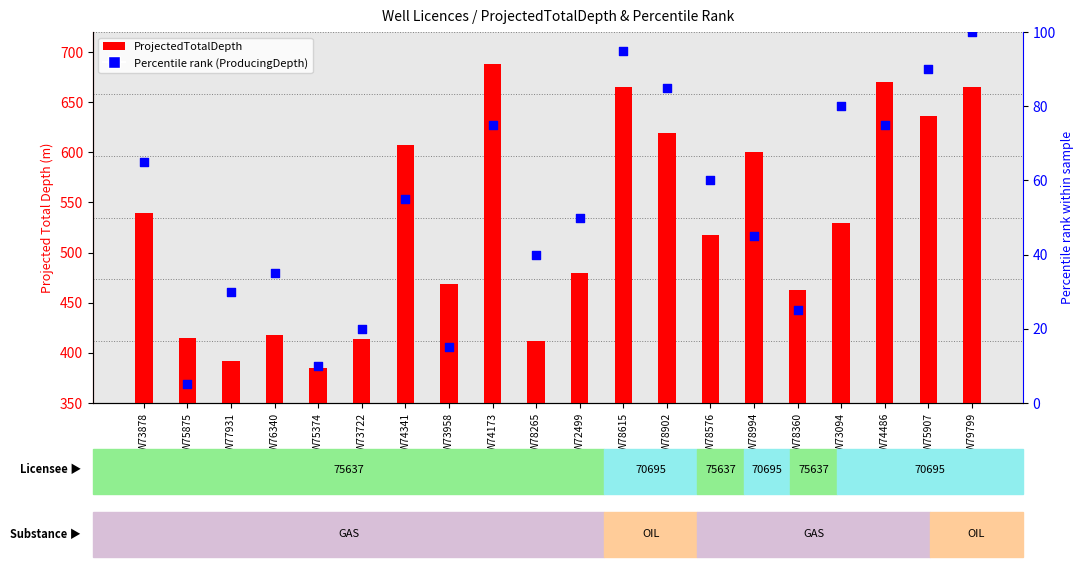

Which series has the largest total across all categories?

ProjectedTotalDepth